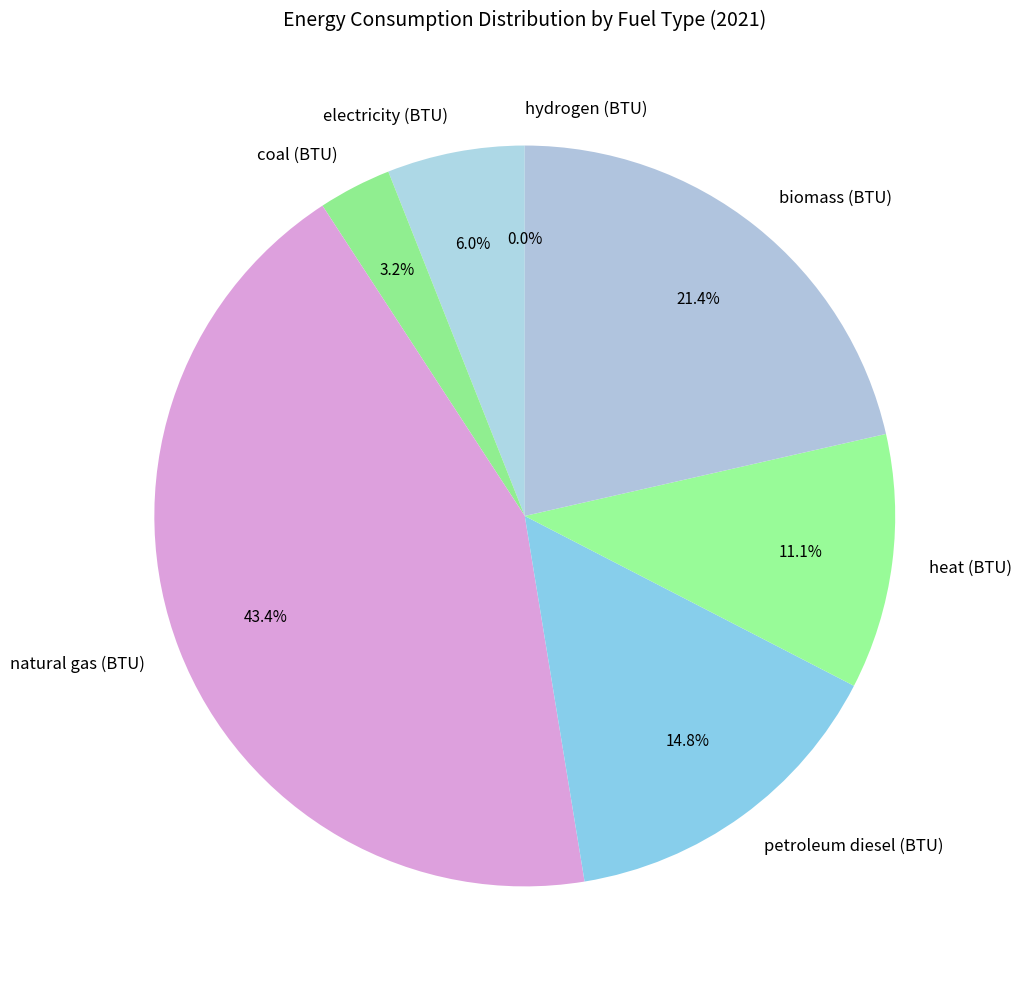

What is the ratio of the value at natural gas (BTU) to the value at biomass (BTU)?

2.0